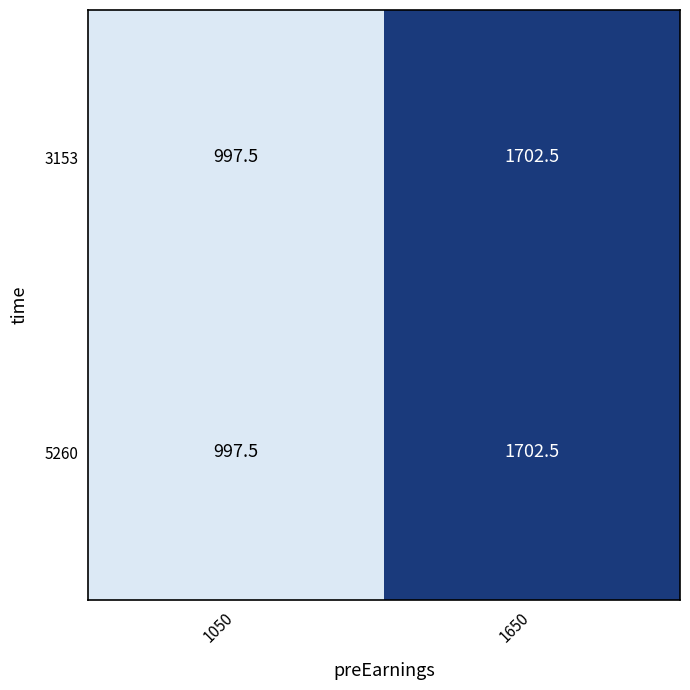

What is the total value across all series at 1650?

3405.0